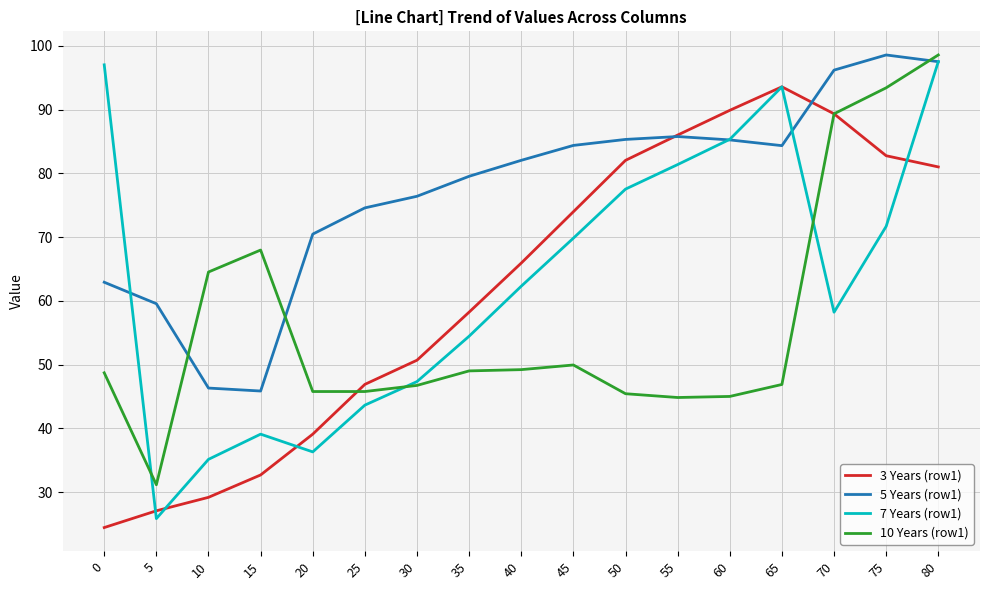

At 50, list the series in order from smallest to largest.

10 Years (row1), 7 Years (row1), 3 Years (row1), 5 Years (row1)